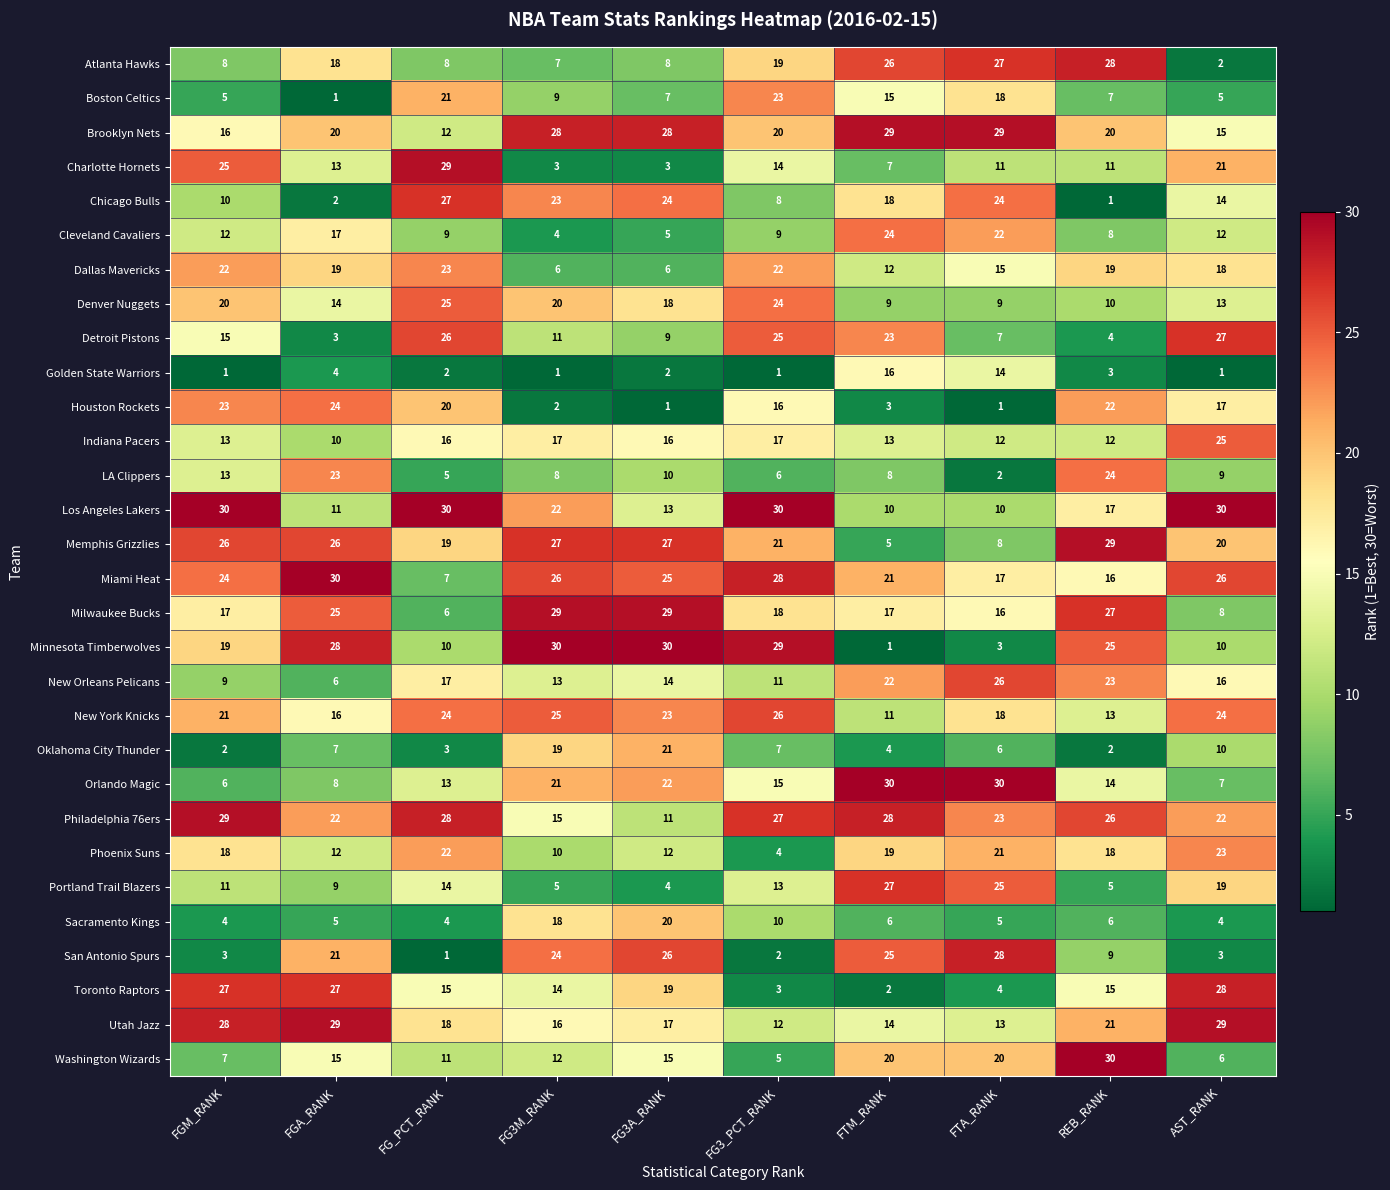

What is the greatest value displayed?

30